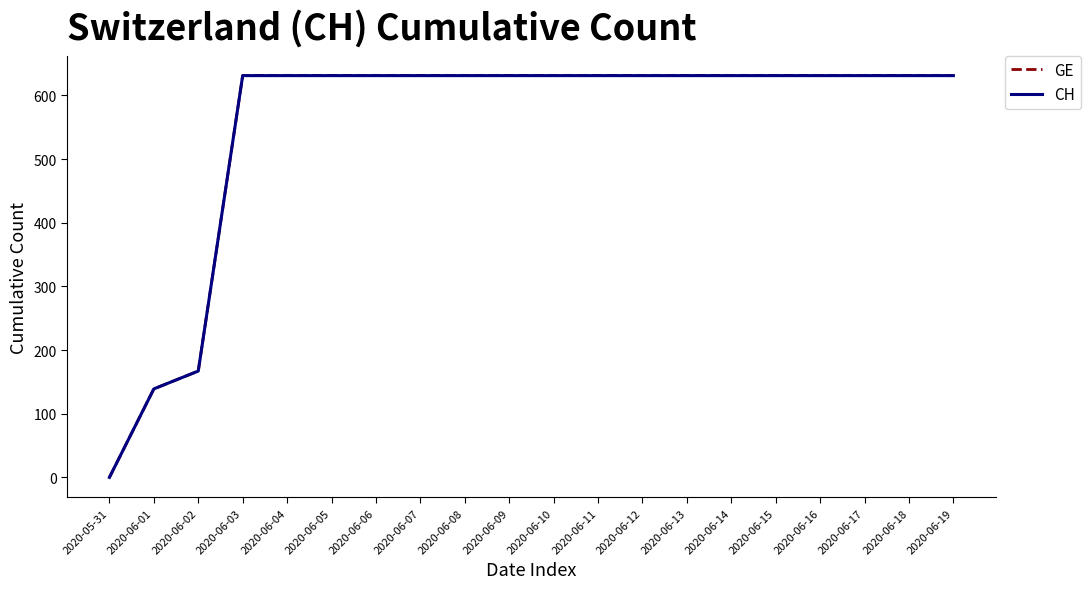

Rank the categories by CH value from highest to lowest.

2020-06-03, 2020-06-04, 2020-06-05, 2020-06-06, 2020-06-07, 2020-06-08, 2020-06-09, 2020-06-10, 2020-06-11, 2020-06-12, 2020-06-13, 2020-06-14, 2020-06-15, 2020-06-16, 2020-06-17, 2020-06-18, 2020-06-19, 2020-06-02, 2020-06-01, 2020-05-31